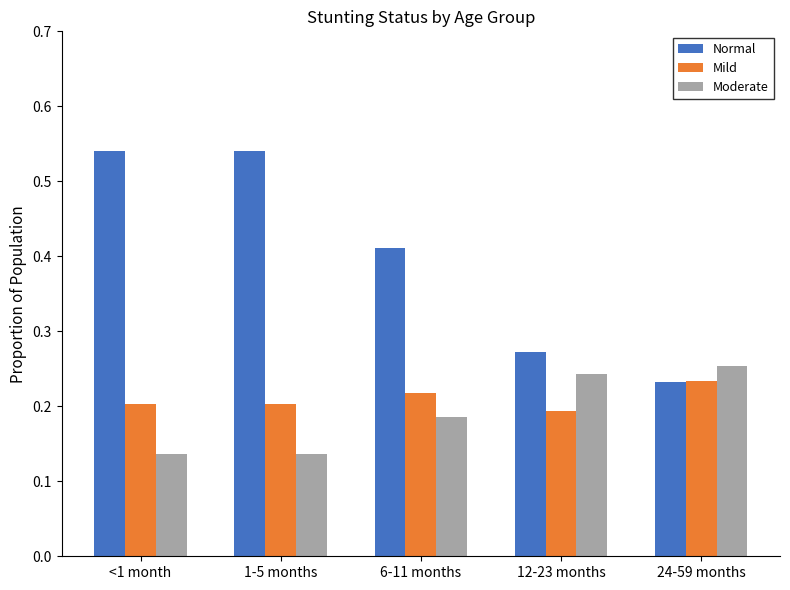

True or false: Mild has a value of 0.2 at 1-5 months.

True